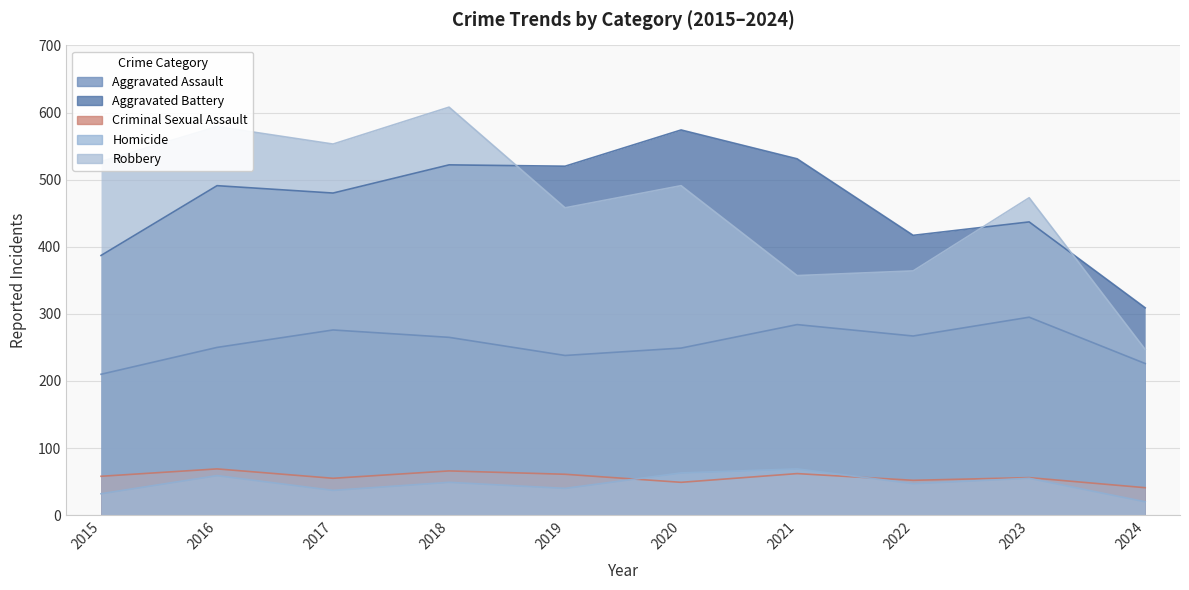

How many series are shown in this chart?

5